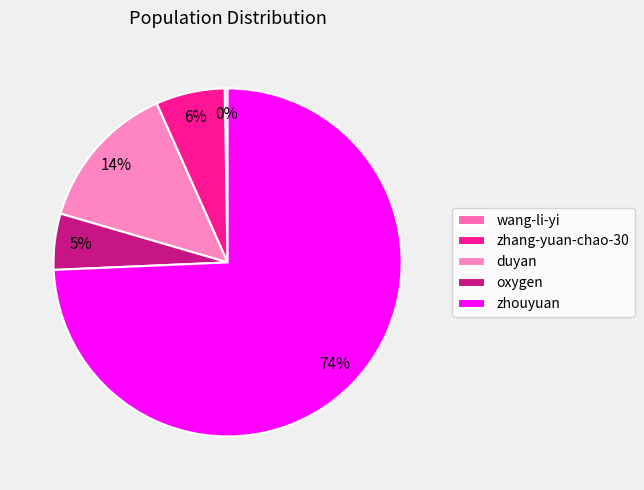

What is the change in value from zhang-yuan-chao-30 to zhouyuan?

+848279